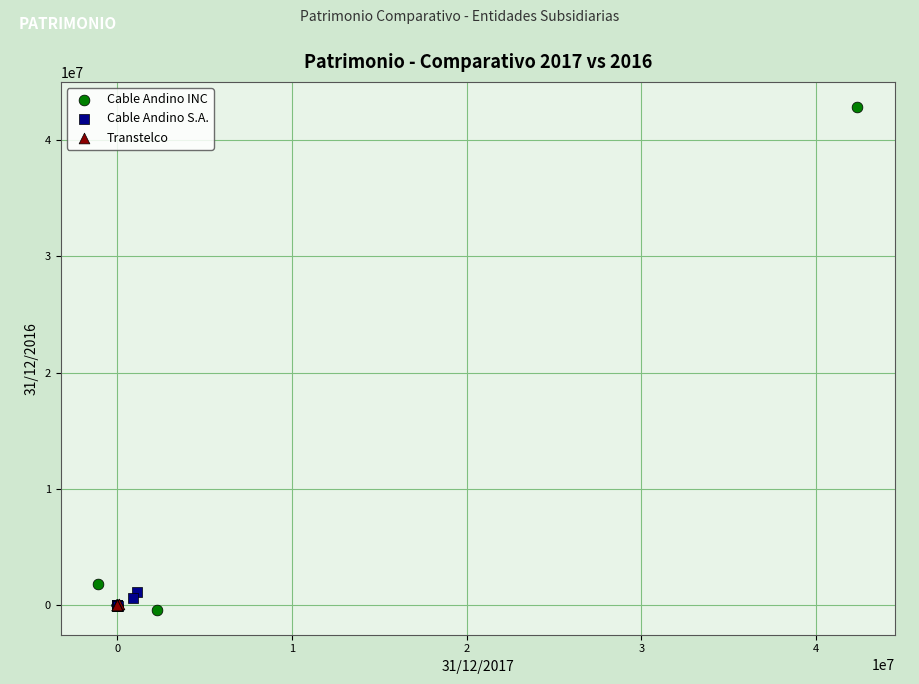

What are all the series names shown in the legend?

Cable Andino INC, Cable Andino S.A., Transtelco